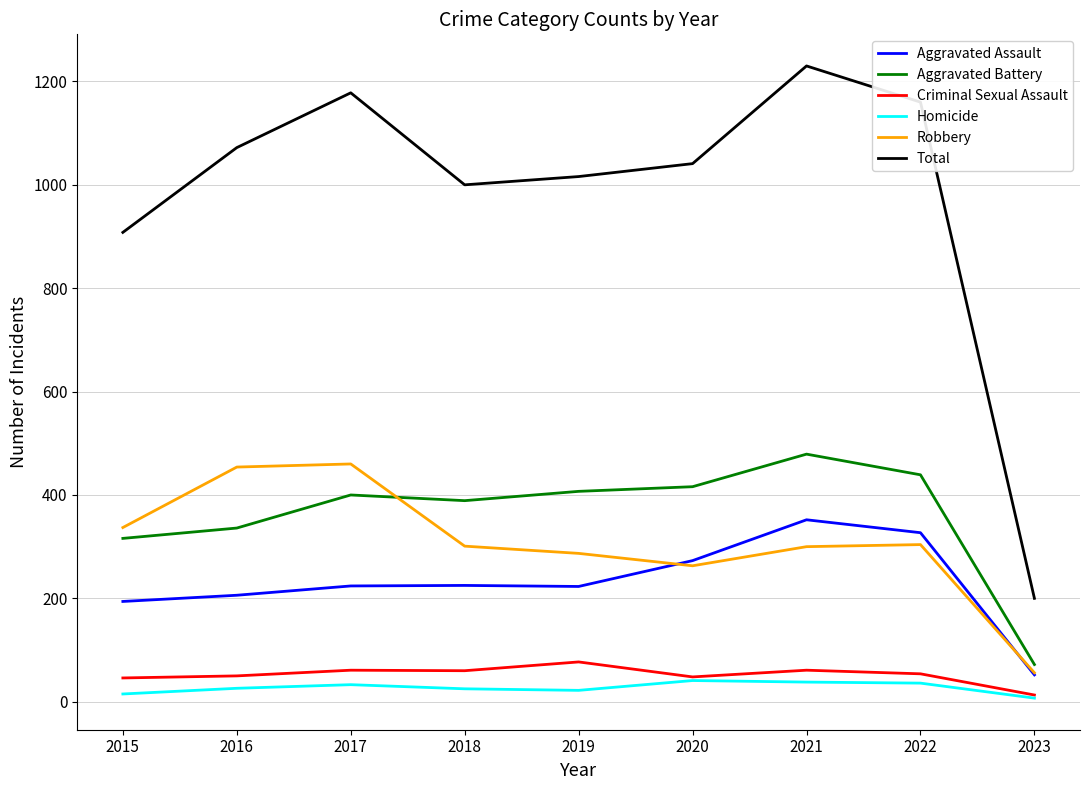

What is the greatest value displayed?

1230